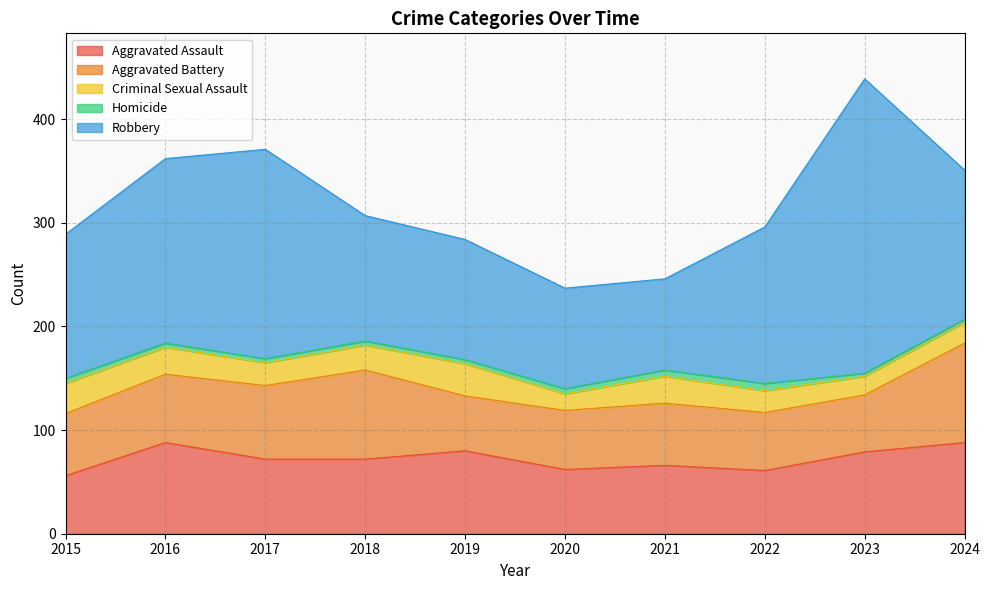

How many lines are shown in the chart?

5